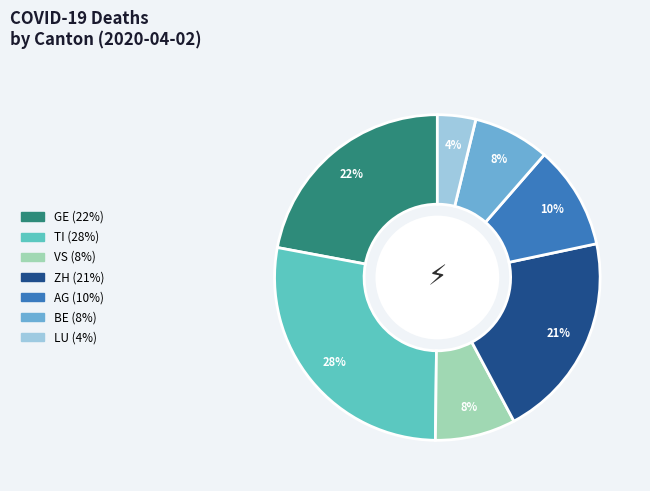

Count the number of slices in the pie.

7